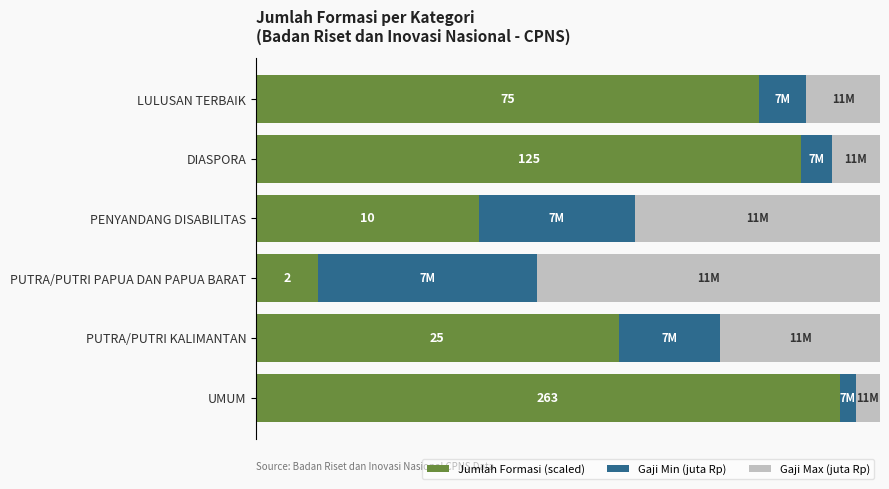

At which label is Jumlah Formasi (scaled) closest to 51?

PUTRA/PUTRI KALIMANTAN